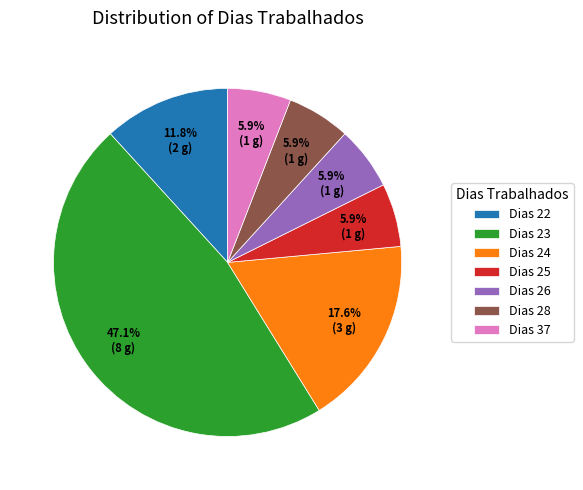

Approximately how many times larger is the value at Dias 28 compared to Dias 26?

1.0